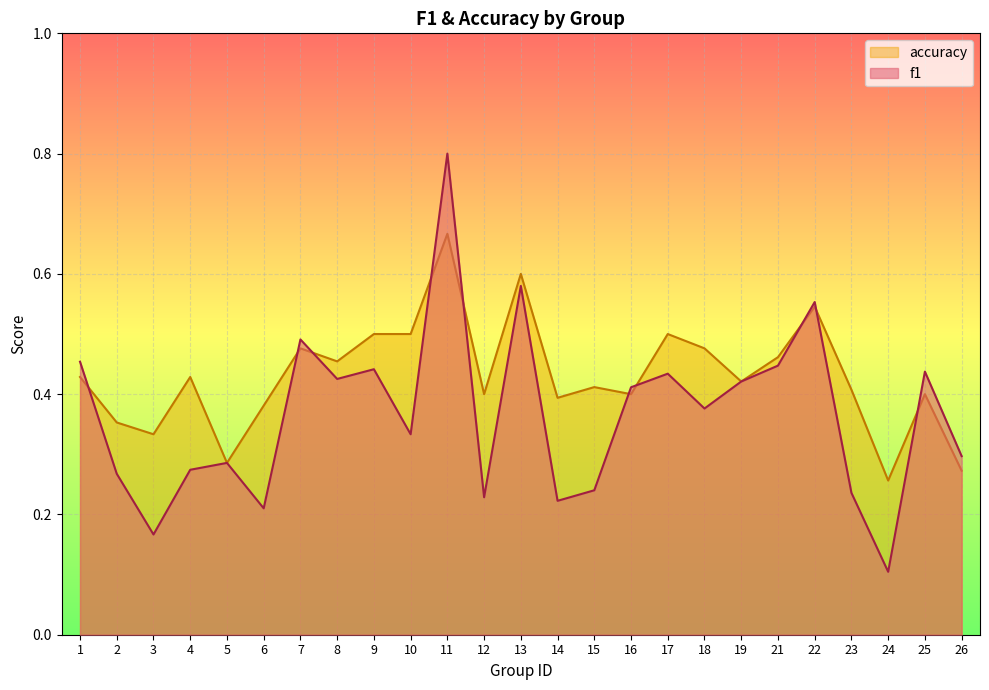

Rank the series by their maximum value, from lowest to highest.

accuracy, f1